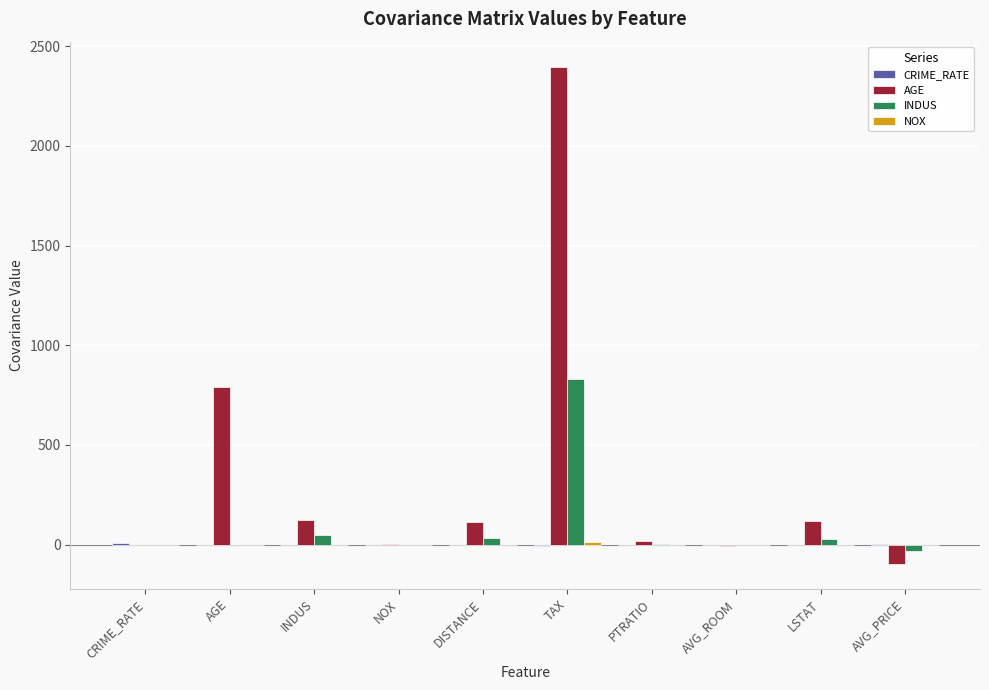

What is the average value of the AGE series?

346.2